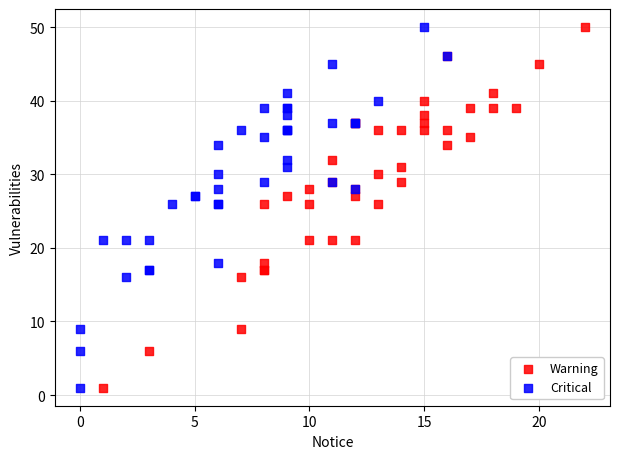

What are all the series names shown in the legend?

Warning, Critical